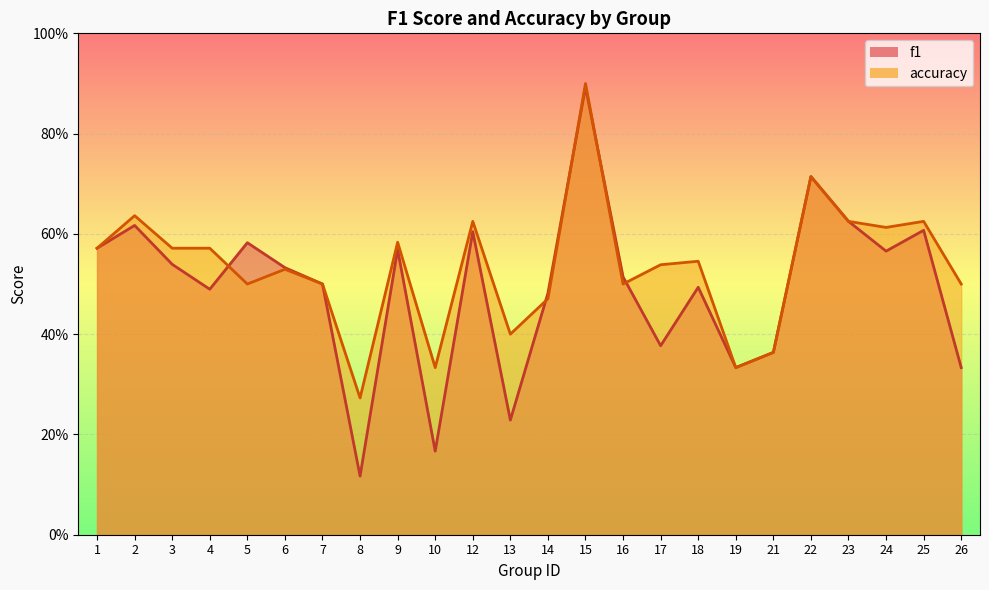

Rank the series by their maximum value, from highest to lowest.

accuracy, f1